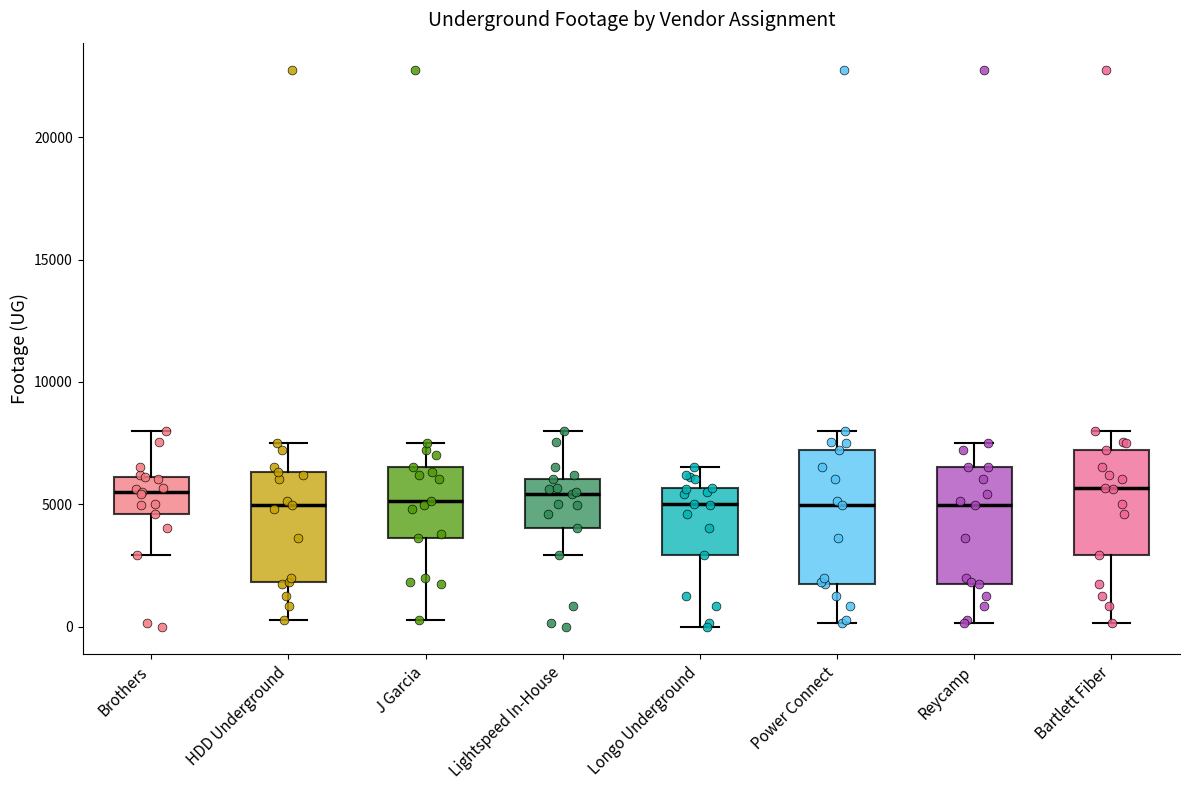

Where is the upper edge of the box for HDD Underground on the y-axis? The values are not printed on the chart, so give them approximately, as read against the axis.

6500